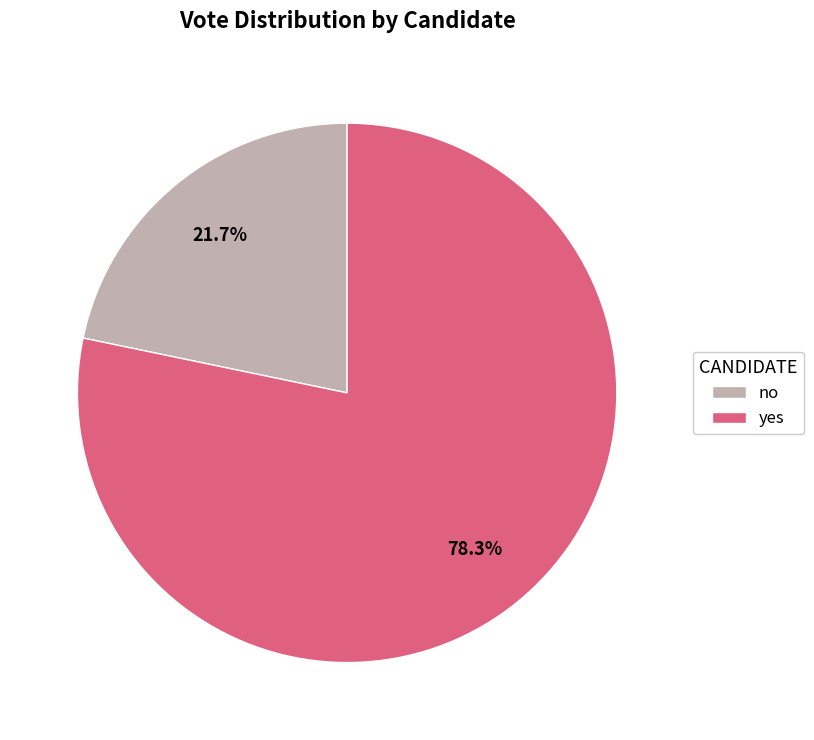

Is it true that no is 36% of the pie?

False